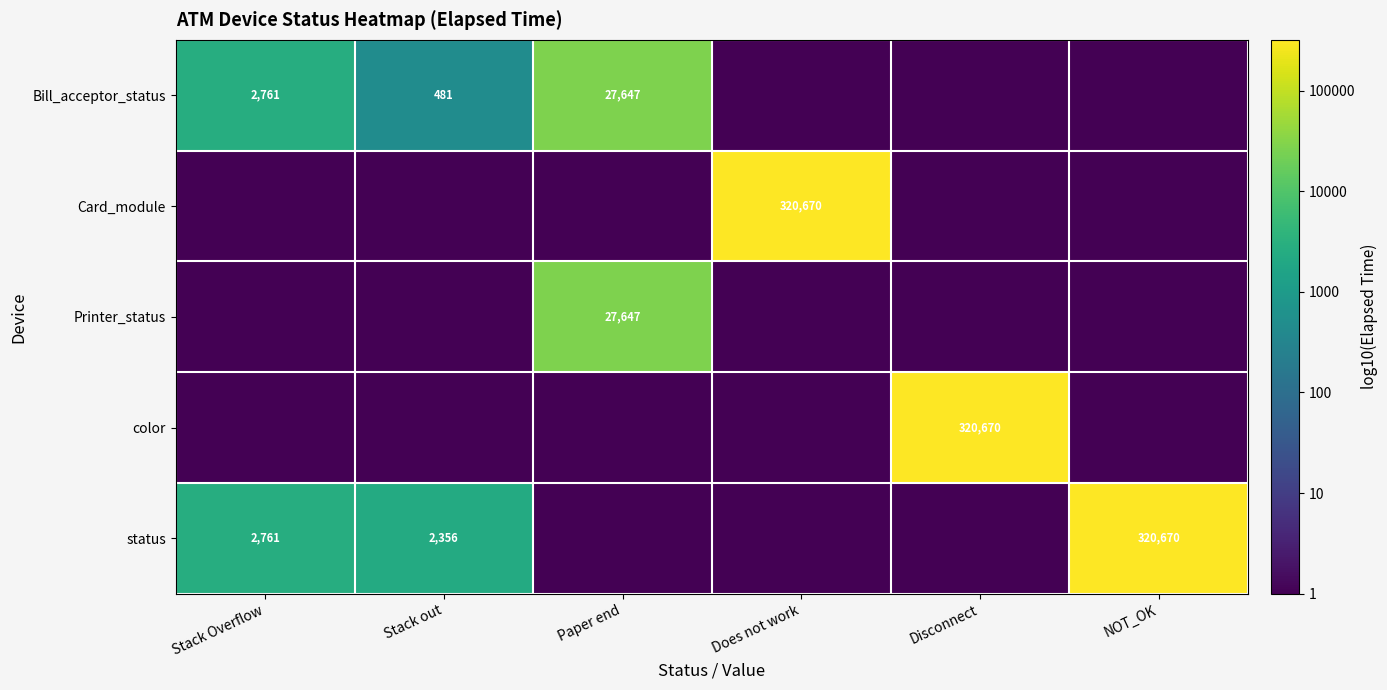

Is it true that status equals 421712 at NOT_OK?

False